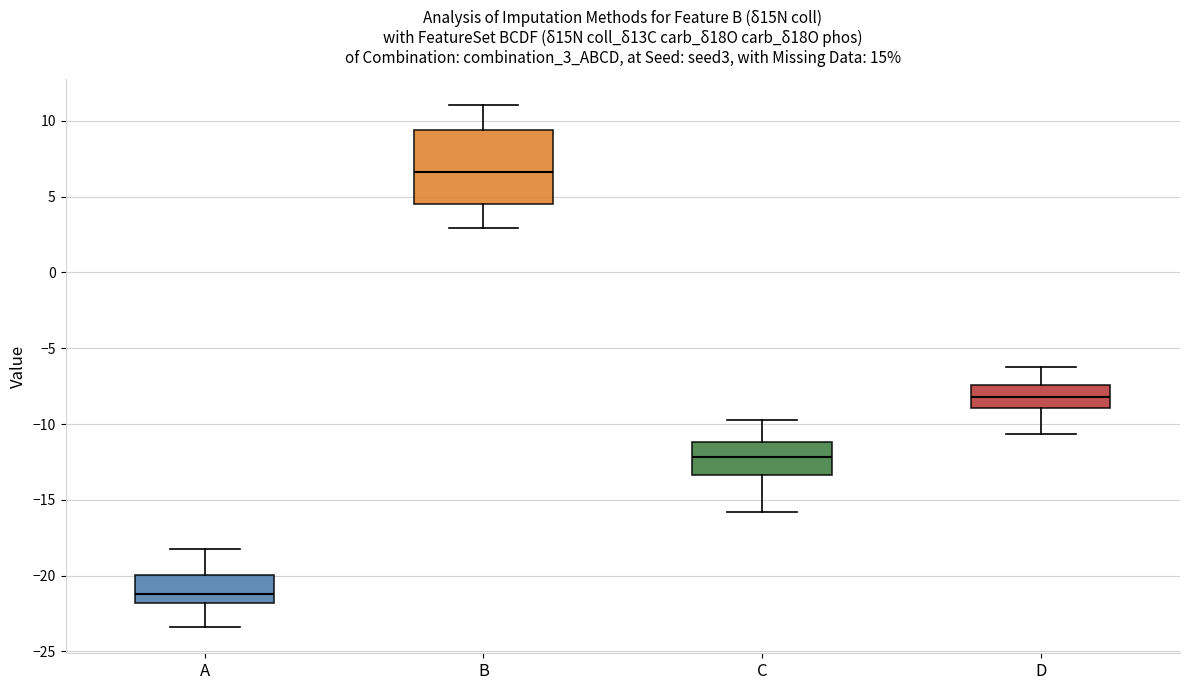

Where is the lower edge of the box for D on the y-axis? The values are not printed on the chart, so give them approximately, as read against the axis.

-9.0